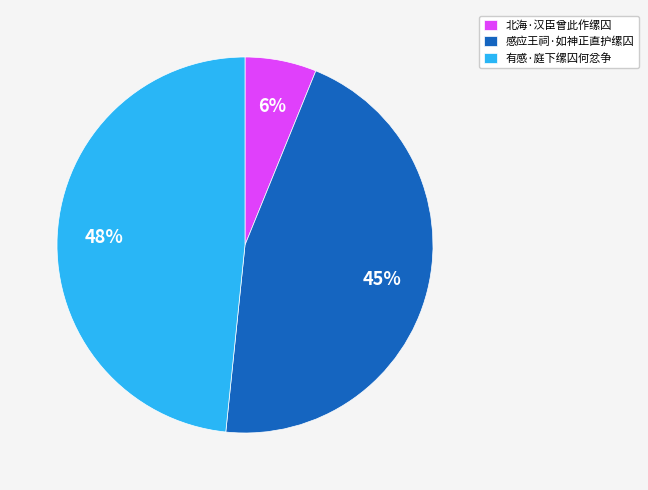

Is 感应王祠·如神正直护缧囚 the majority of the pie?

No